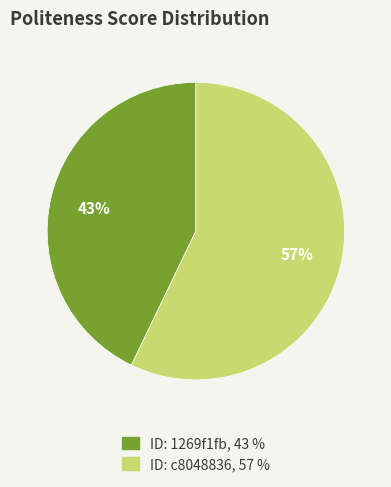

To the nearest percent, what is the difference between the largest and smallest slice percentages?

14%